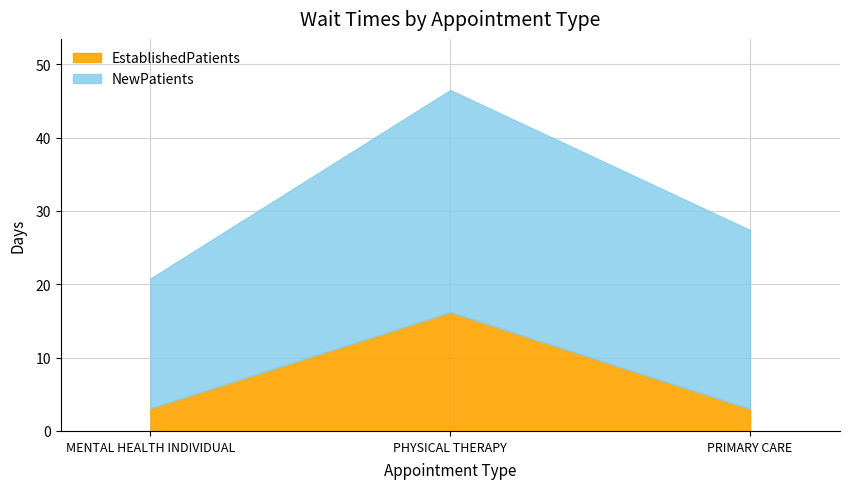

Which category has the highest value in the NewPatients series?

PHYSICAL THERAPY